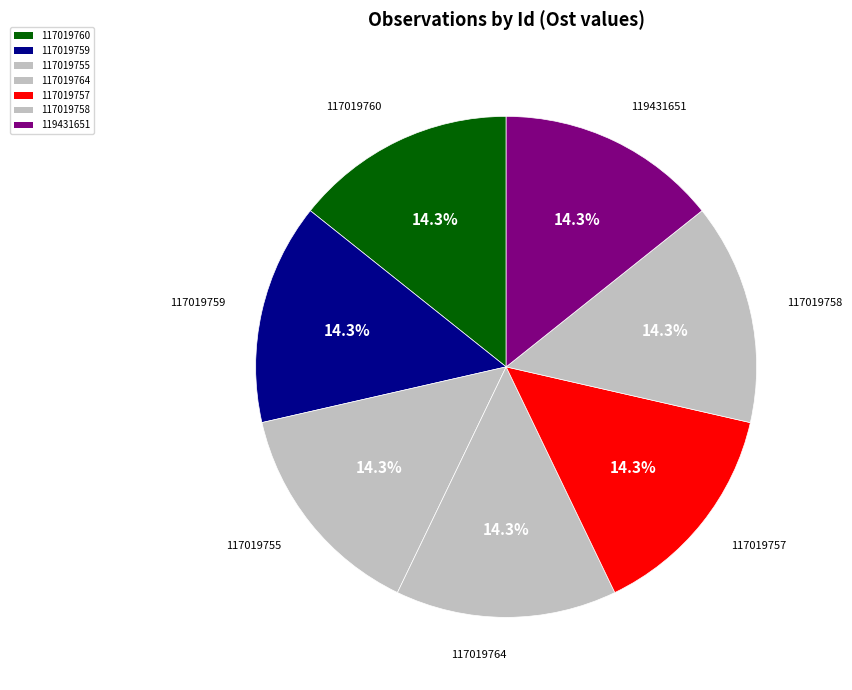

Rank the categories by value from lowest to highest.

117019759, 117019760, 117019755, 117019757, 117019758, 117019764, 119431651